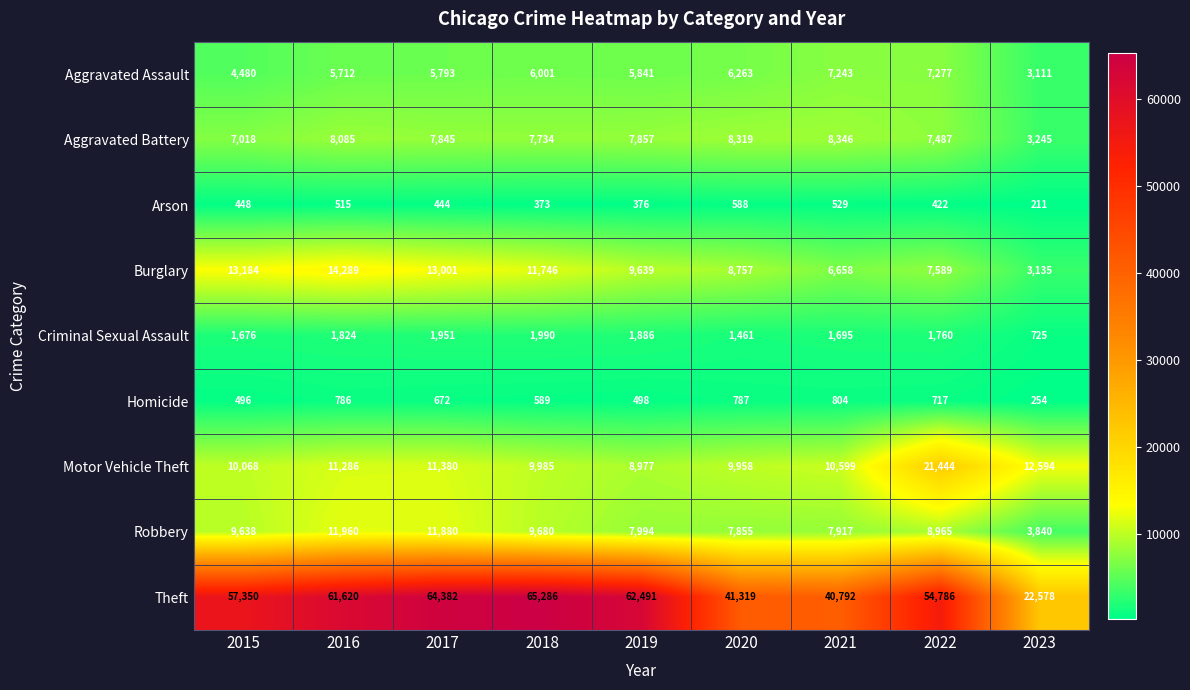

How many series are shown in this chart?

9